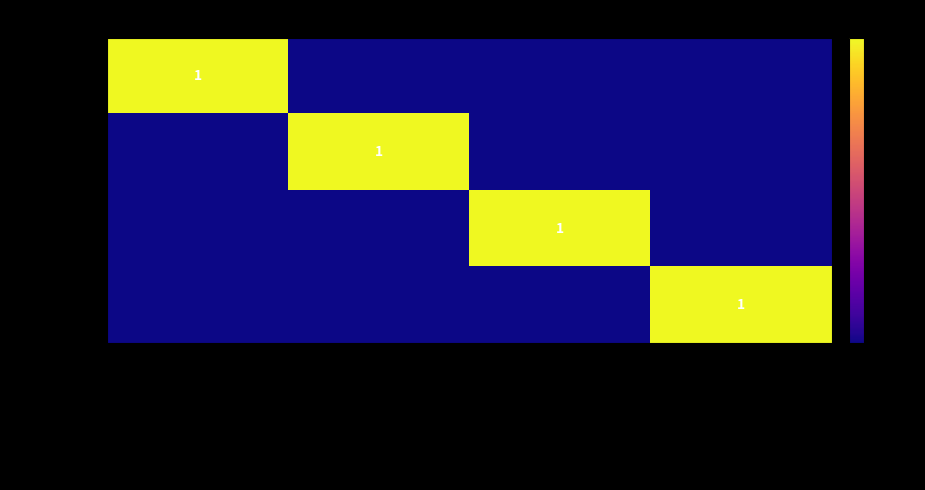

The value of existptfam at Accepting existing patients is 0. True or false?

False